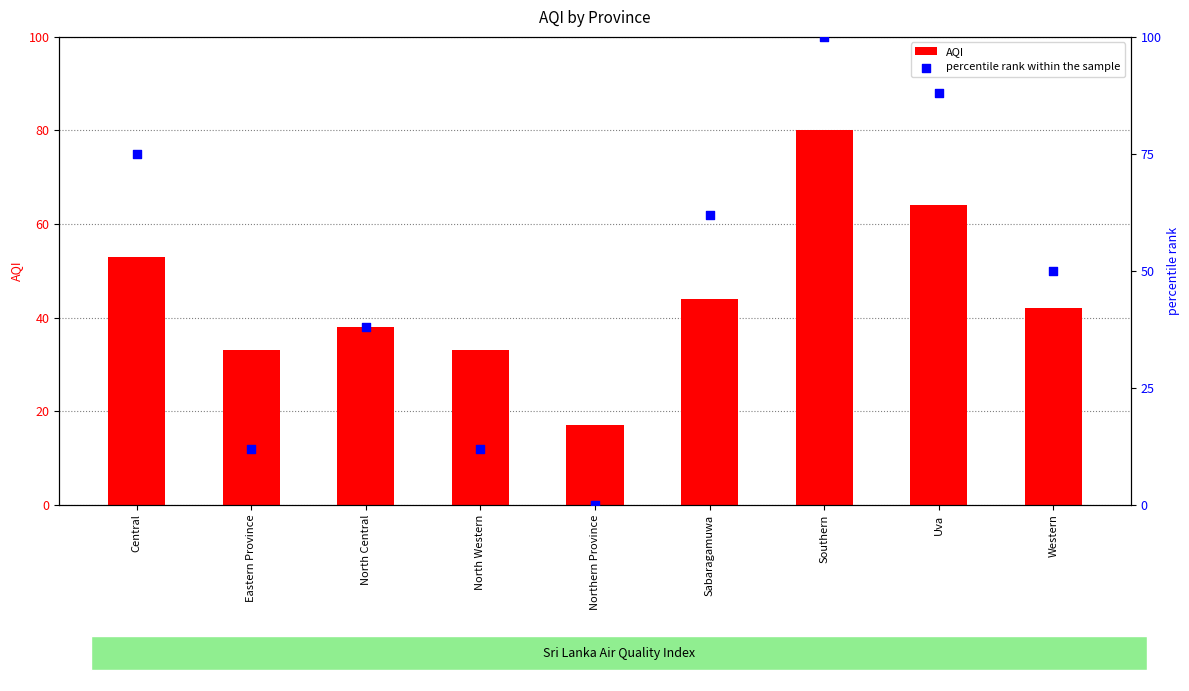

Which series contains the highest Y value?

percentile rank within the sample